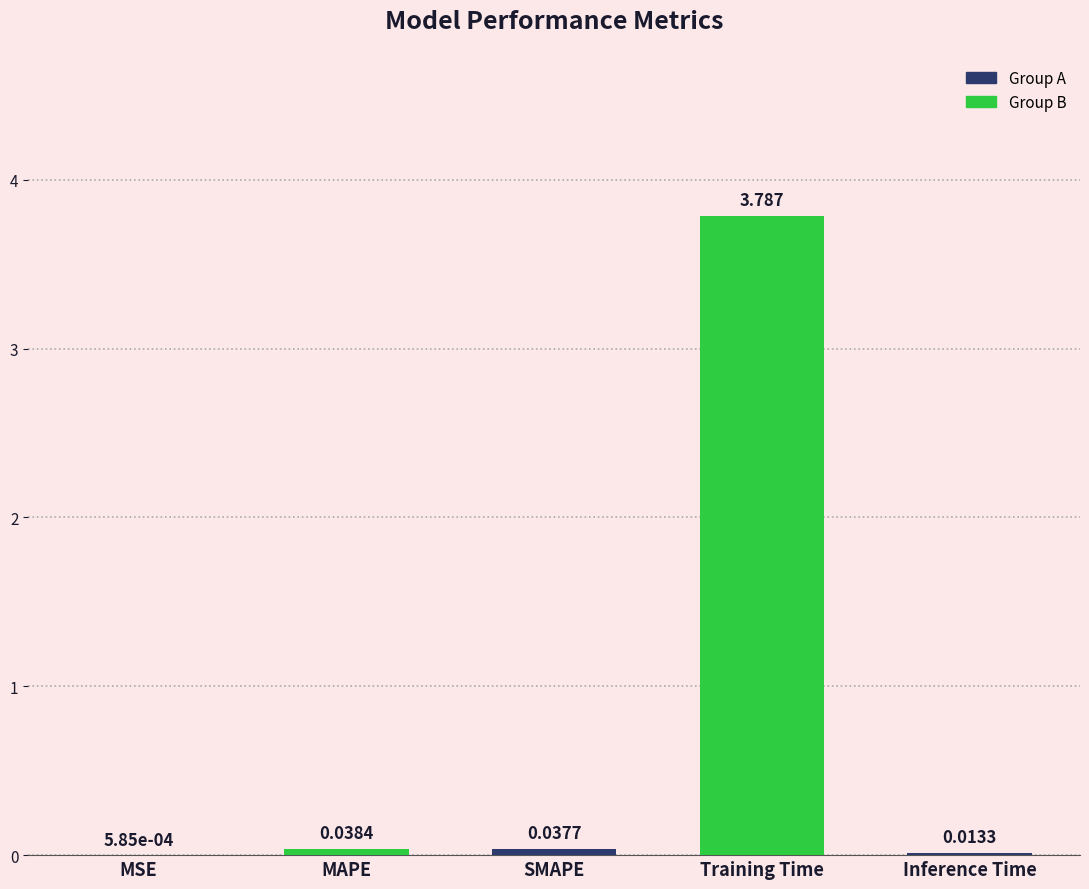

Where is the data nearest to the value 1?

MAPE